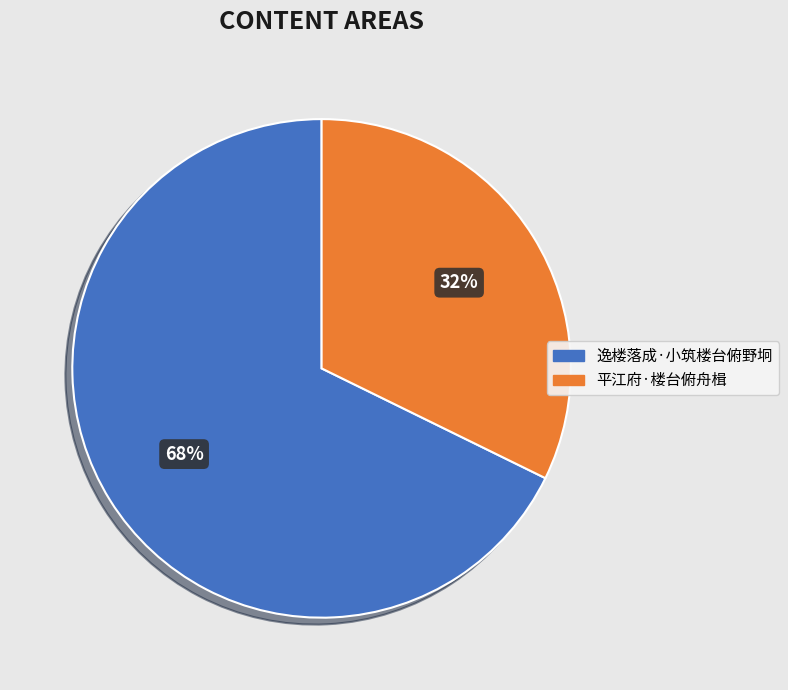

Approximately how many times larger is the value at 平江府·楼台俯舟楫 compared to 逸楼落成·小筑楼台俯野坰?

0.5